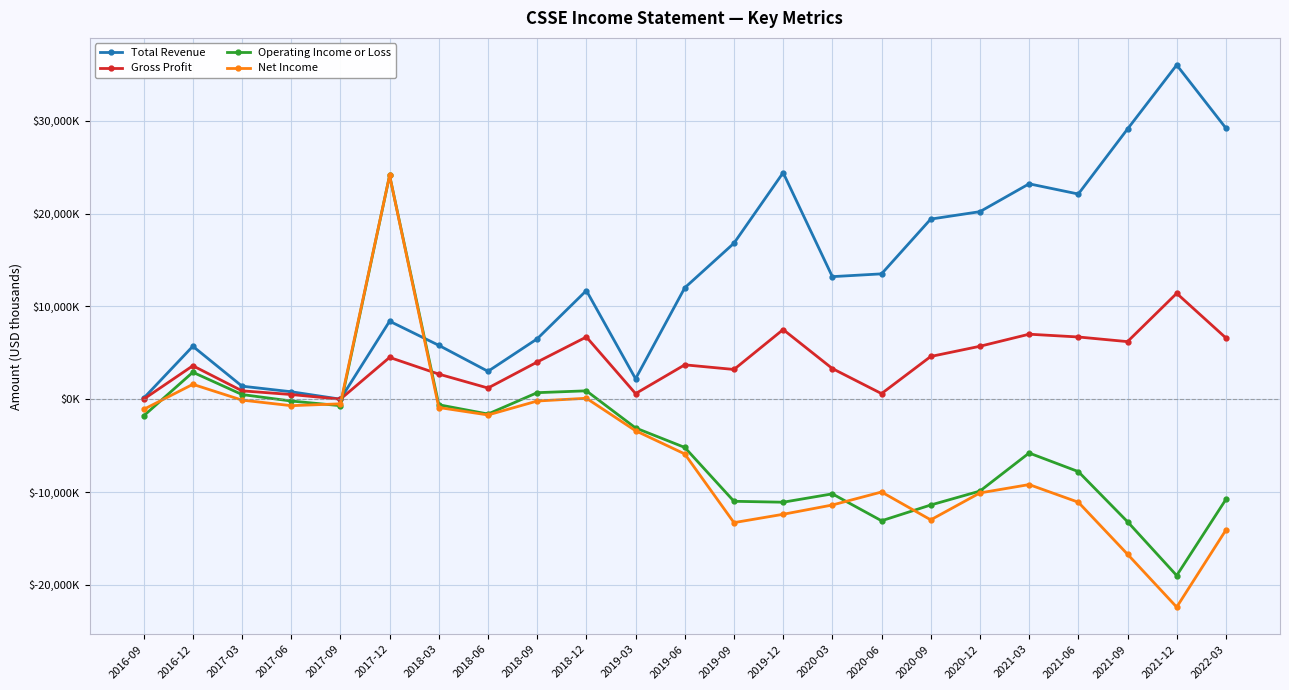

What is the minimum value shown in the chart?

-22400